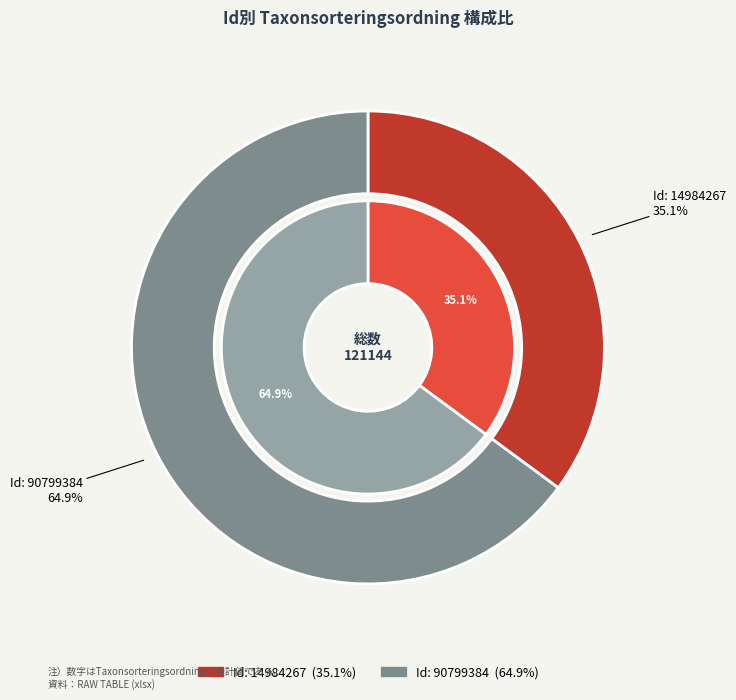

The 14984267 slice represents 35% of the pie. True or false?

True